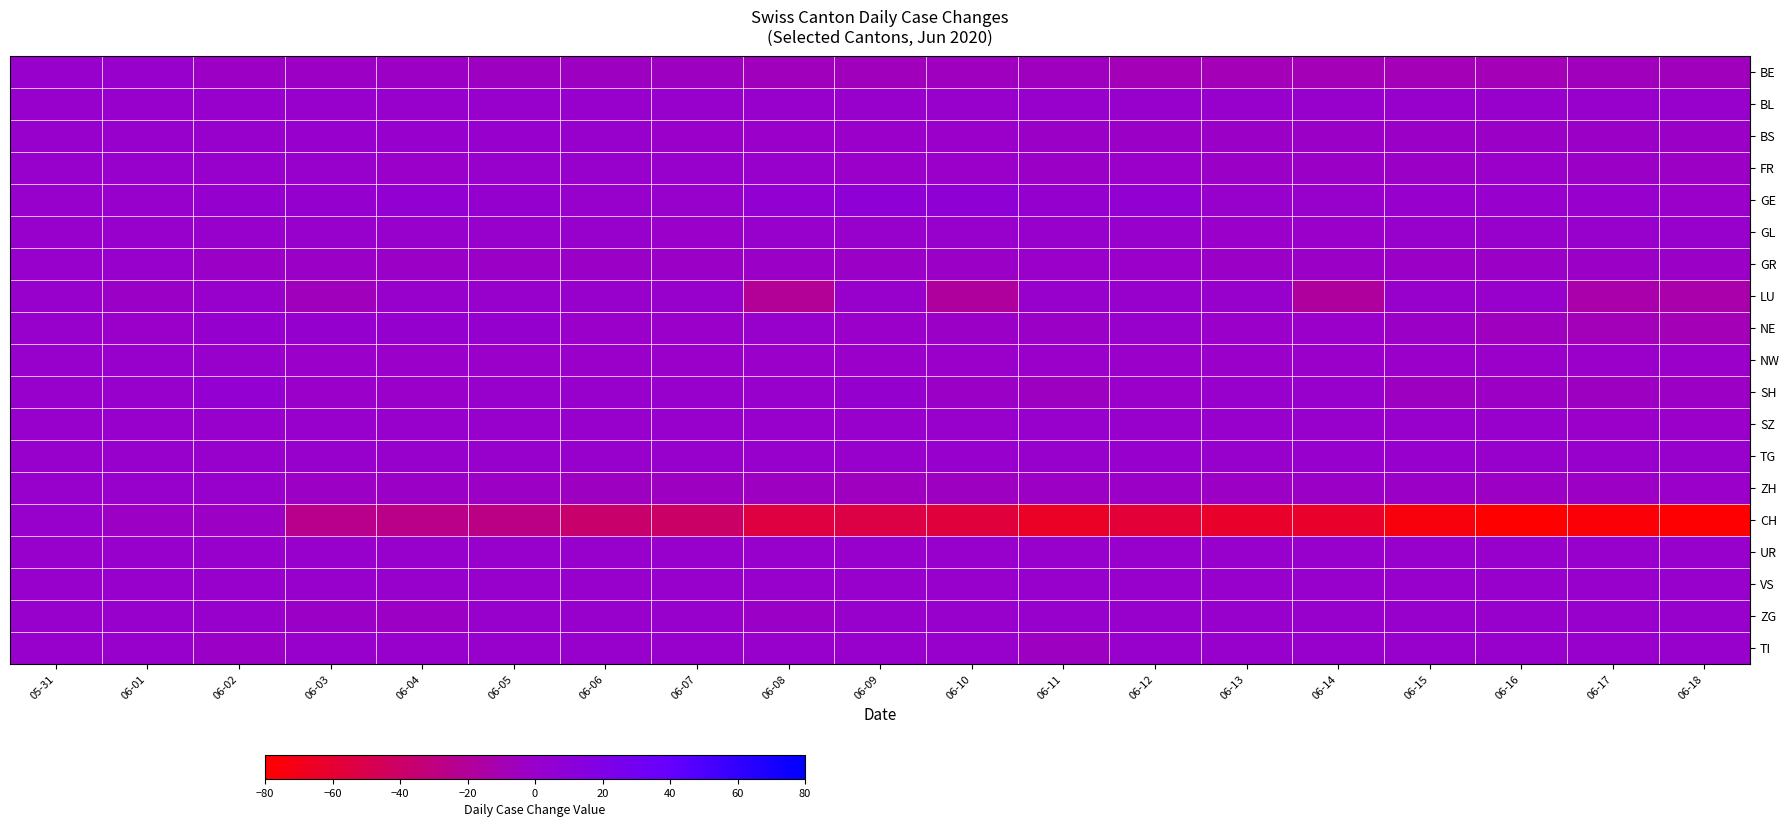

Rank the series at 06-09 from highest to lowest value.

GE, SH, BL, GL, LU, SZ, TG, UR, VS, ZG, TI, BS, FR, NE, NW, GR, ZH, BE, CH